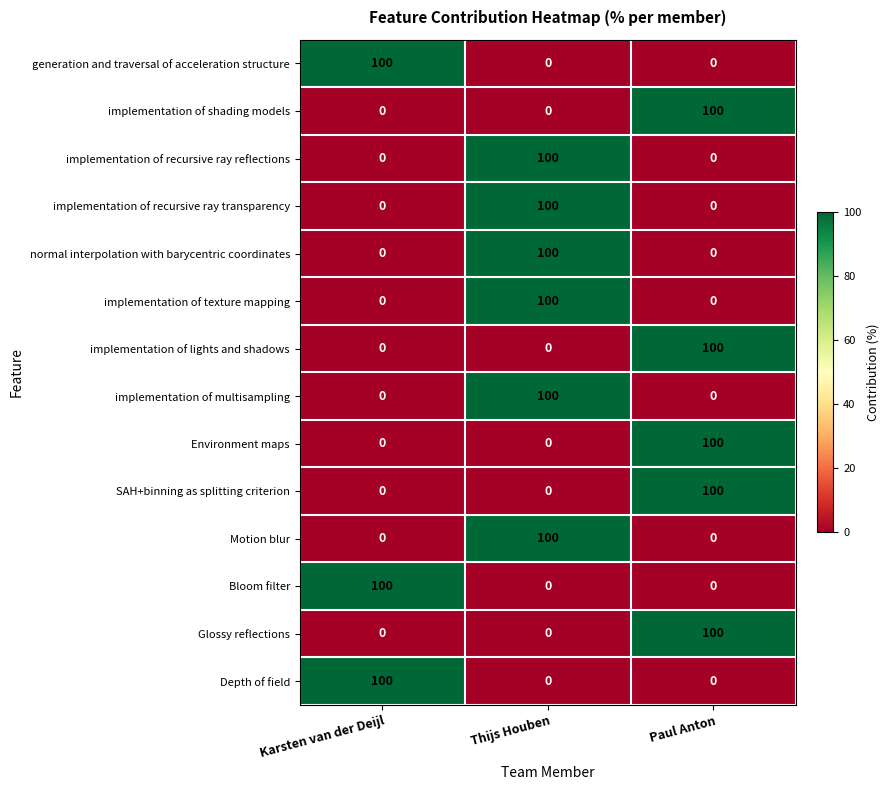

True or false: implementation of lights and shadows has a value of 161 at Paul Anton.

False